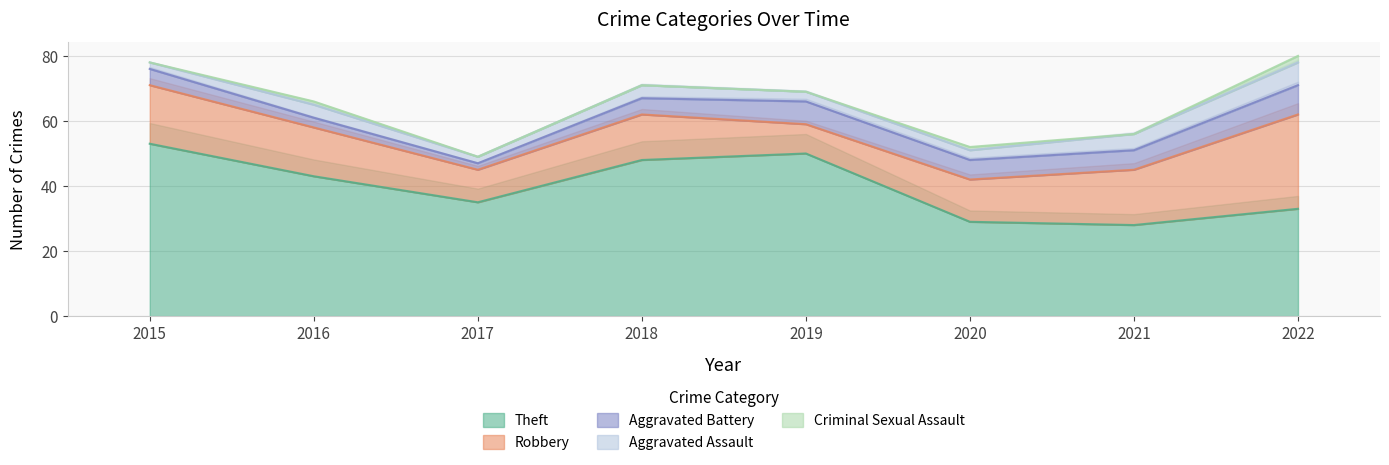

What is the difference between the second highest and second lowest values in the Criminal Sexual Assault series?

1